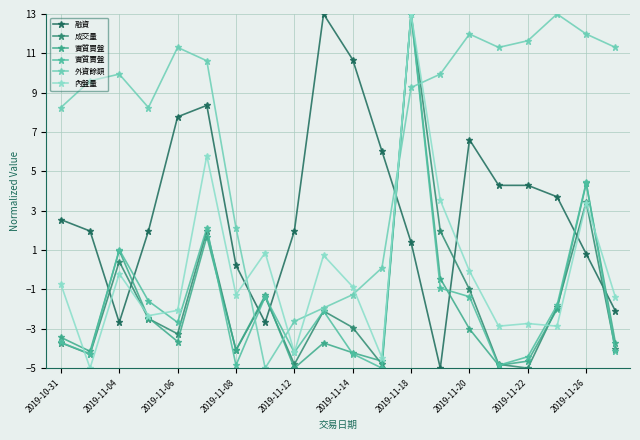

Which series has the largest total across all categories?

外資餘額